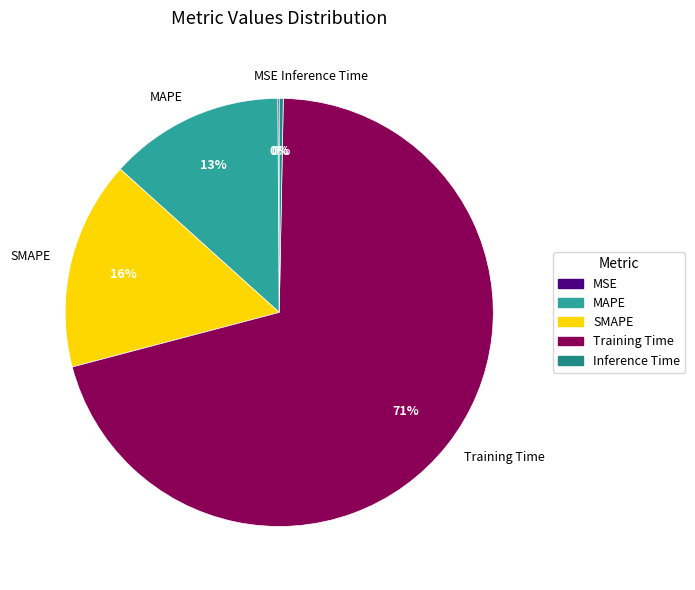

Combined, do Inference Time and MAPE account for over 50%?

No